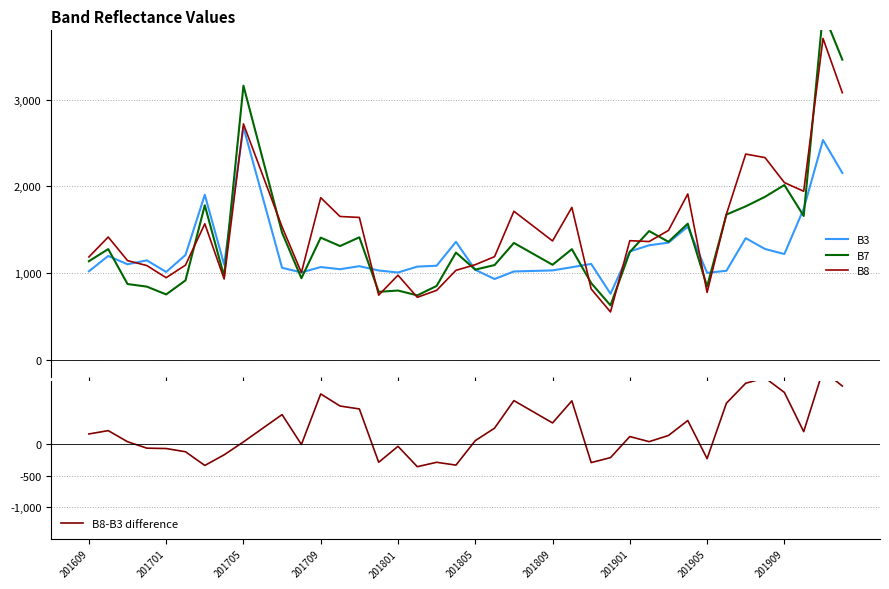

How many lines are shown in the chart?

4